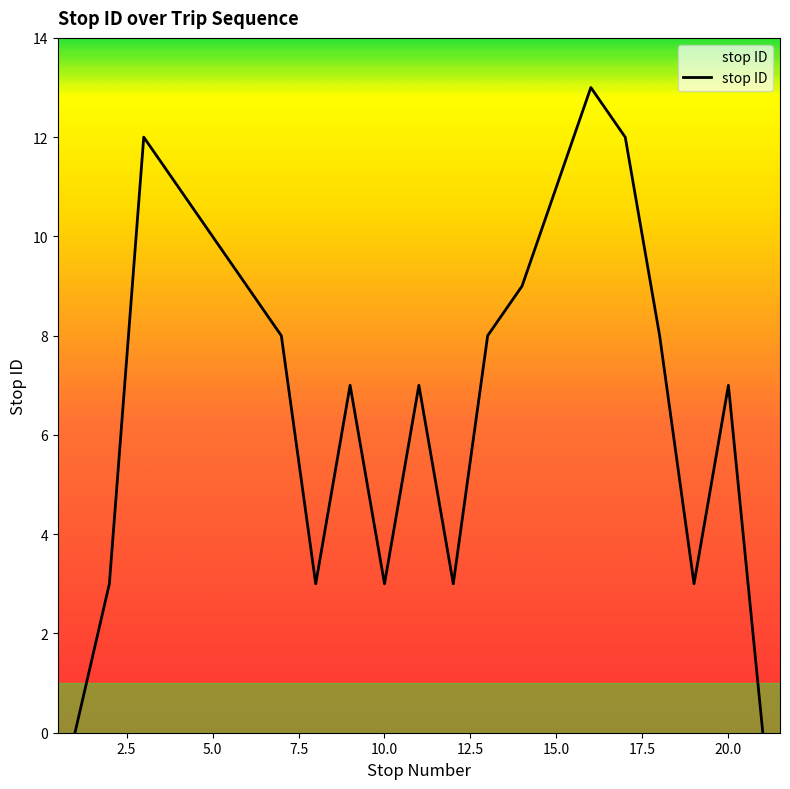

What is the greatest value displayed?

13